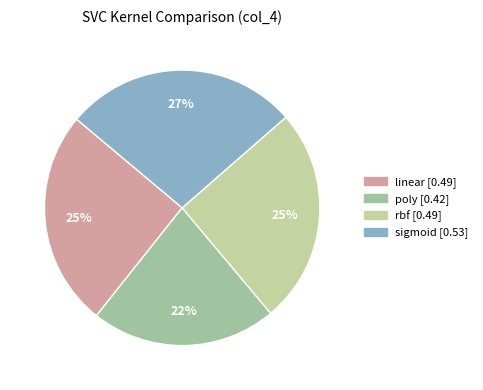

The linear slice represents 12% of the pie. True or false?

False